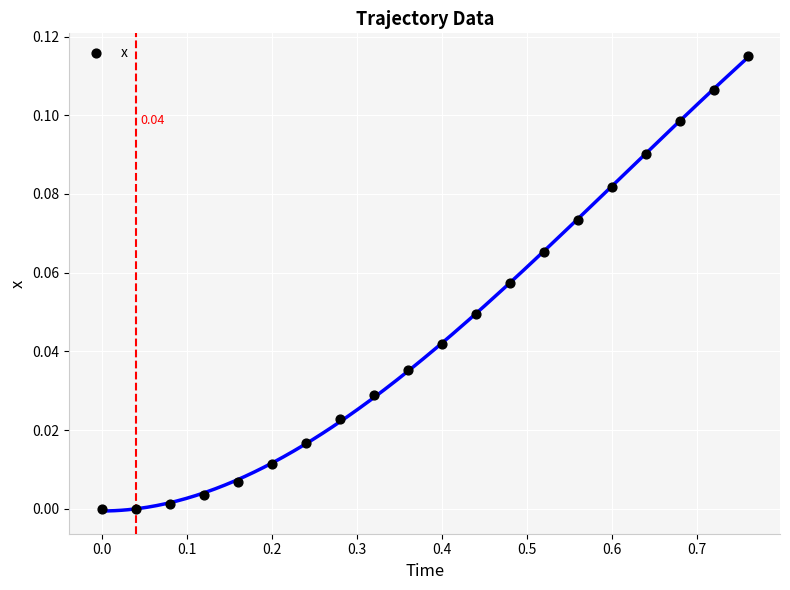

What is the range of X values (max minus min)?

0.8